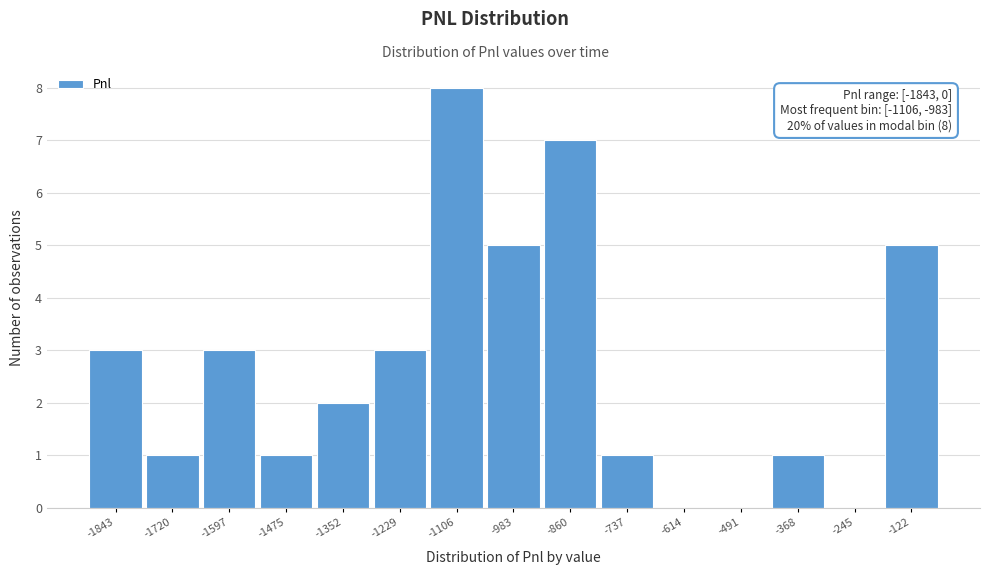

Reading left to right, list all the values displayed in this chart.

-1843=3	-1720=1	-1597=3	-1475=1	-1352=2	-1229=3	-1106=8	-983=5	-860=7	-737=1	-614=0	-491=0	-368=1	-245=0	-122=5